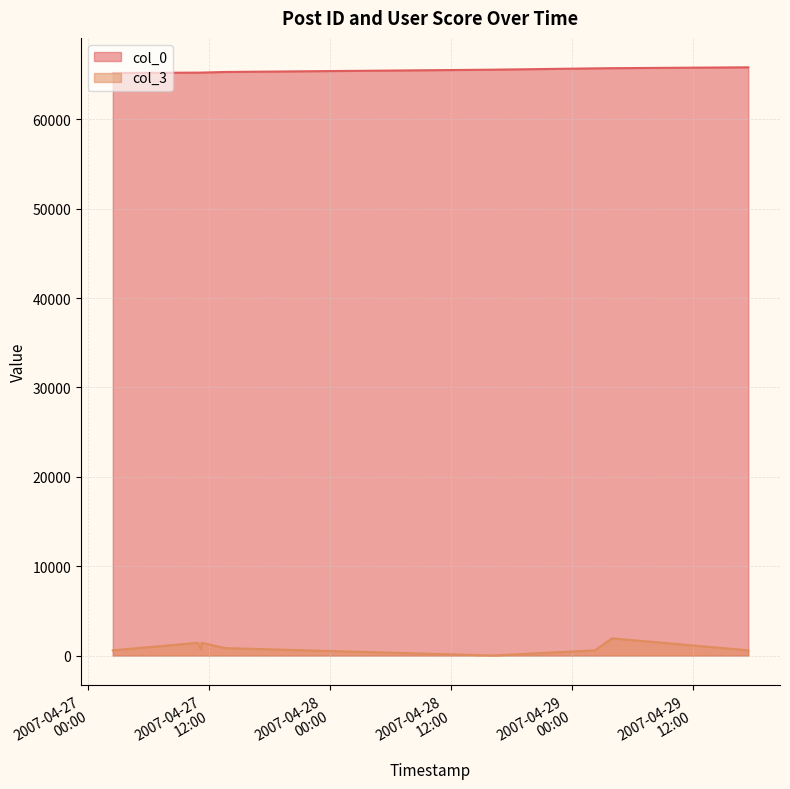

Is the value of col_3 at 2007-04-29 04:00:00 greater than the value of col_0 at 2007-04-27 11:09:00?

No